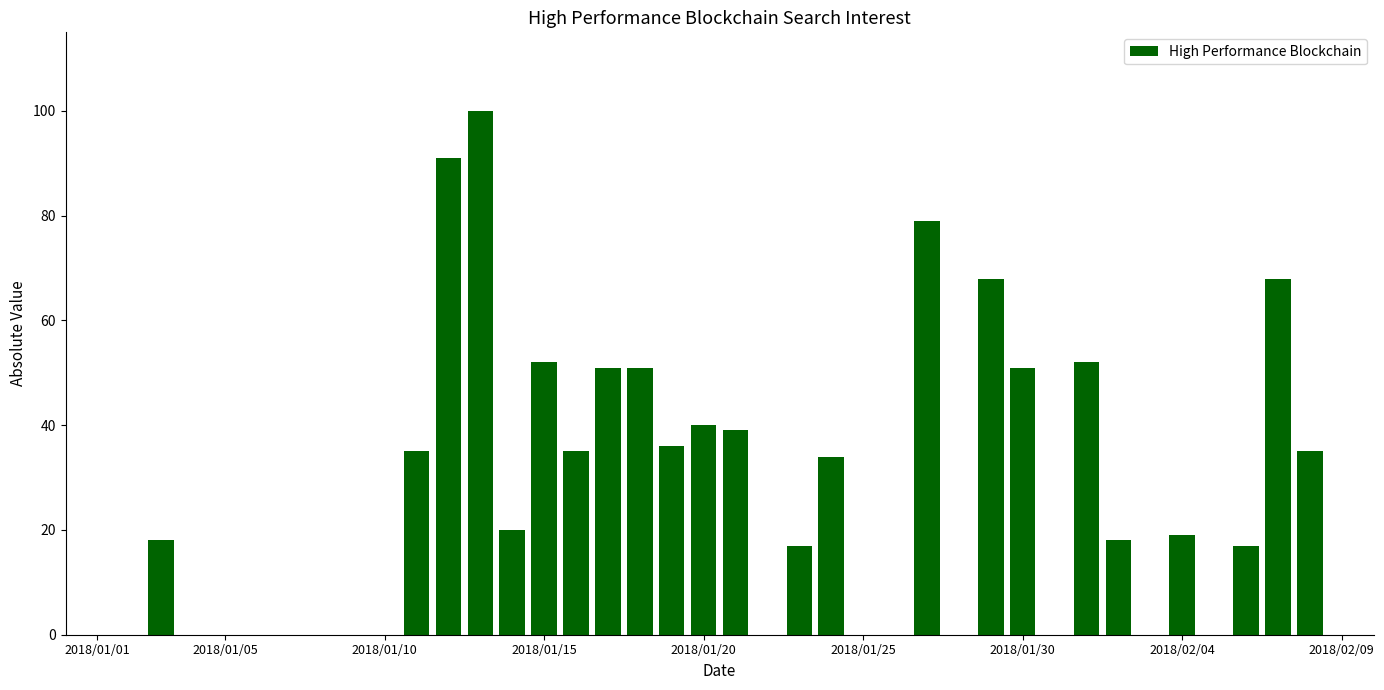

Reading left to right, extract all data points from this chart.

0	0	18	0	0	0	0	0	0	0	35	91	100	20	52	35	51	51	36	40	39	0	17	34	0	0	79	0	68	51	0	52	18	0	19	0	17	68	35	0